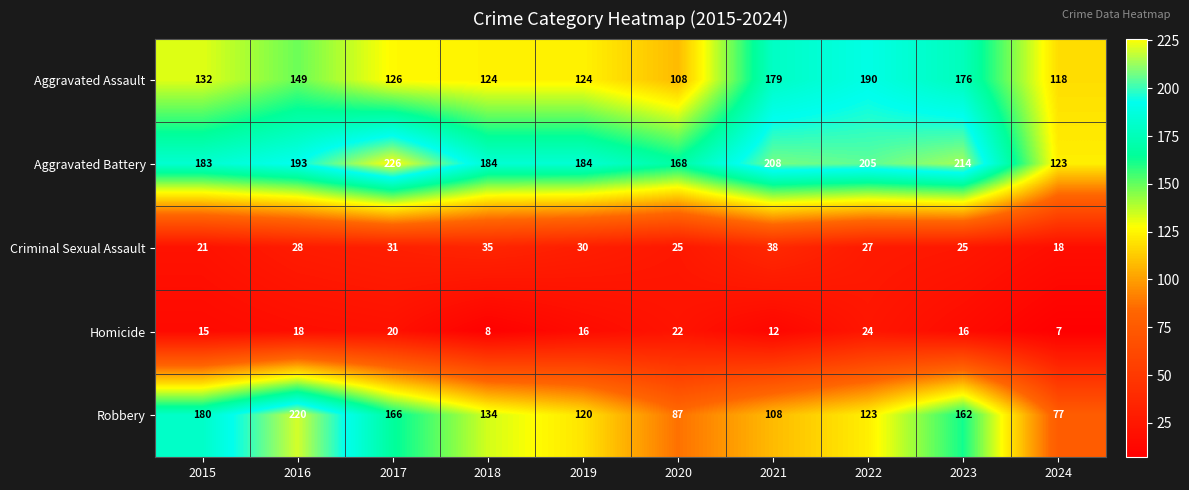

Which category has the highest value across all series?

2017